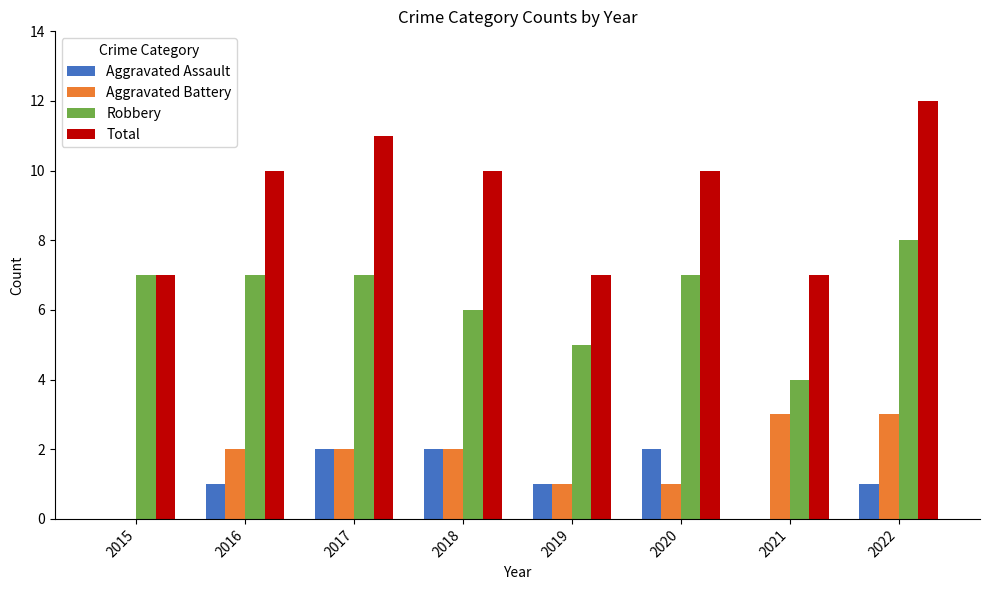

What is the sum of all Robbery values?

51